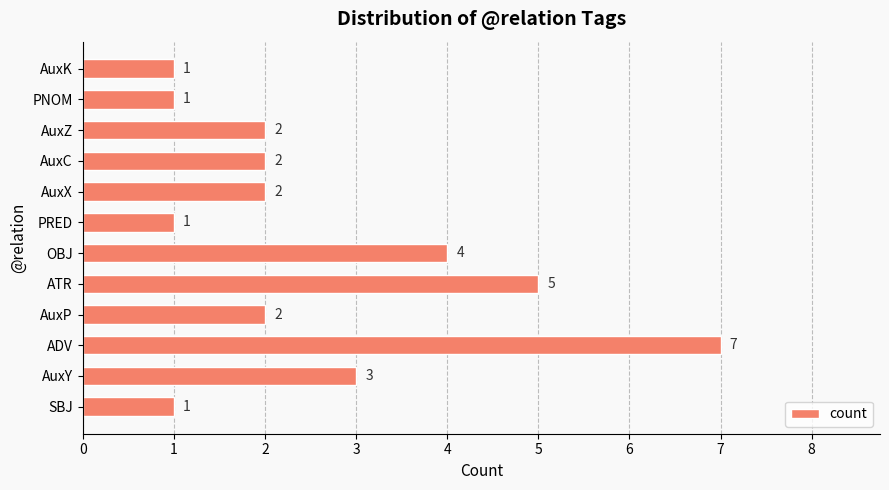

Reading top to bottom, transcribe all the data shown in this chart.

1	1	2	2	2	1	4	5	2	7	3	1